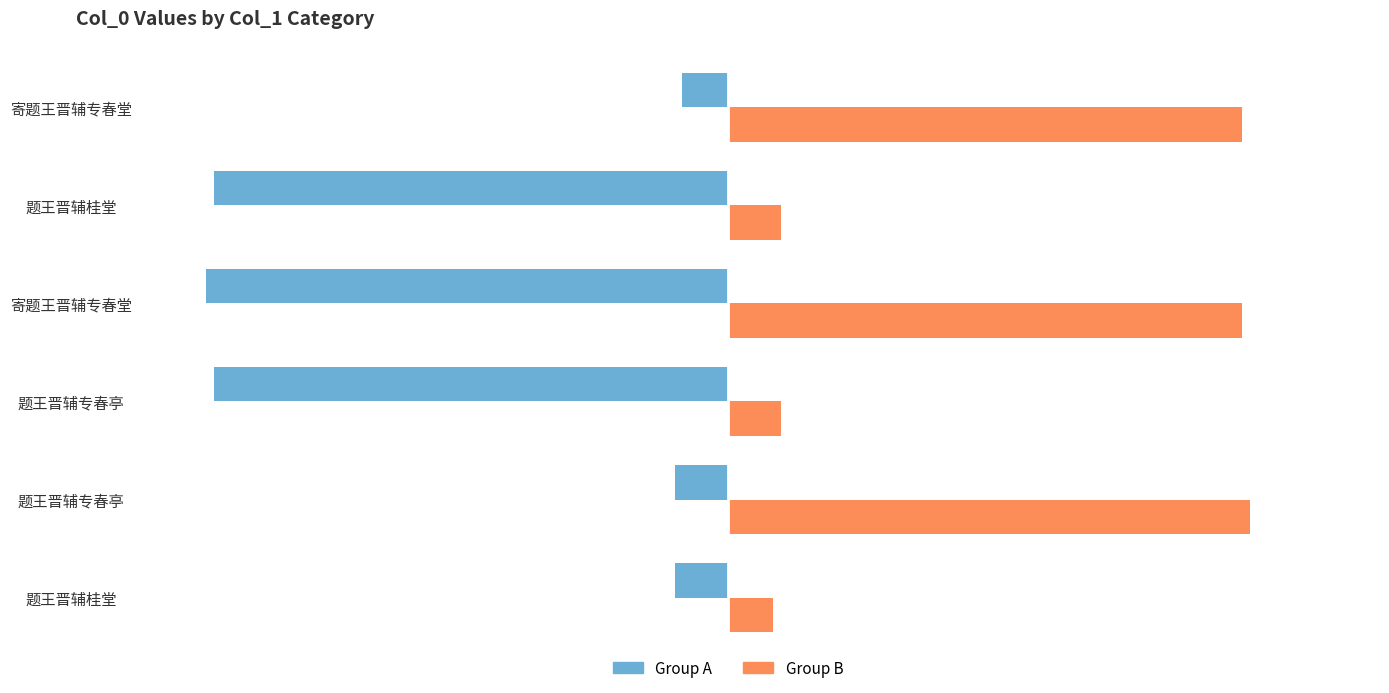

Count the number of data series in this chart.

2